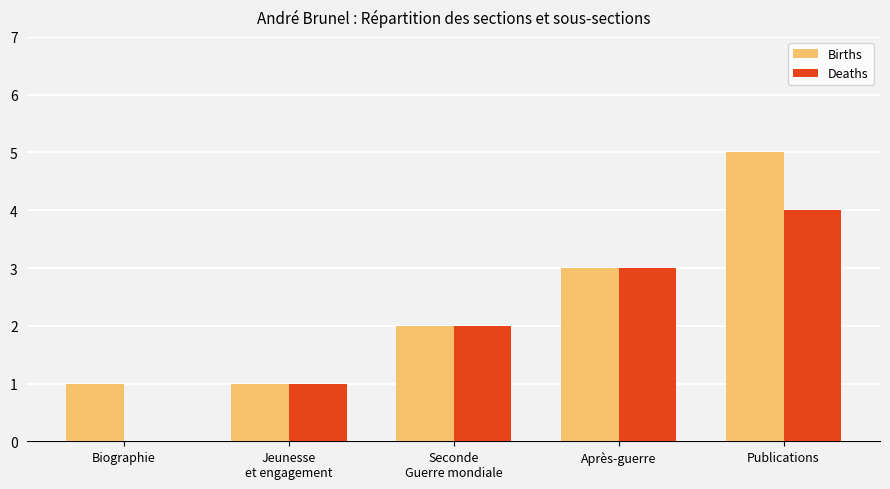

How many Deaths values are between 1 and 3?

3